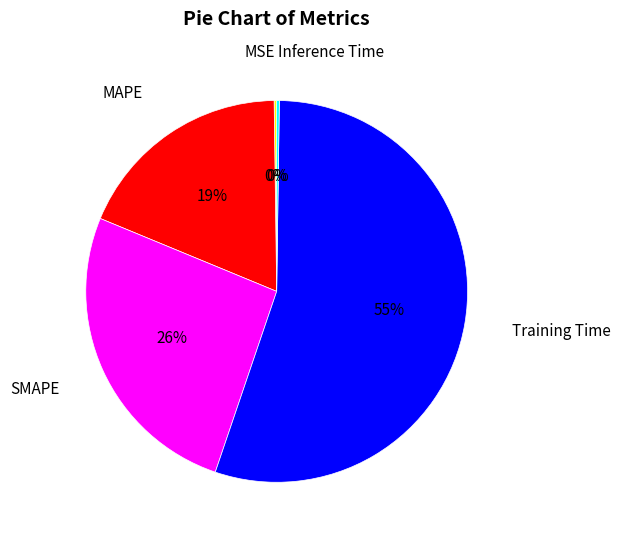

Which slice is the largest?

Training Time